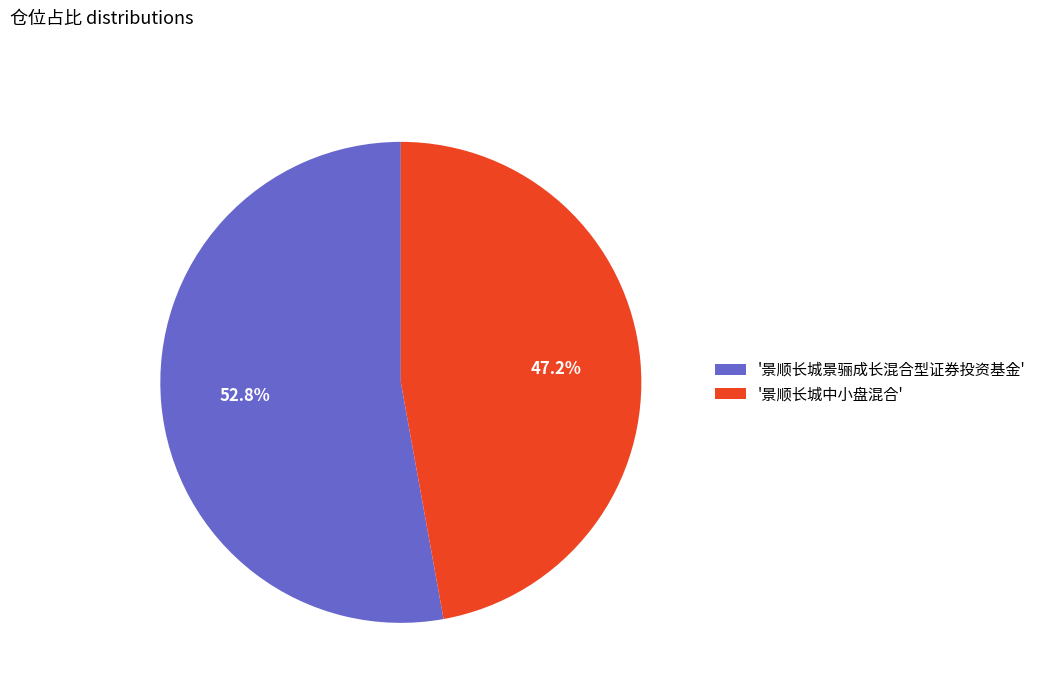

Count the number of slices in the pie.

2